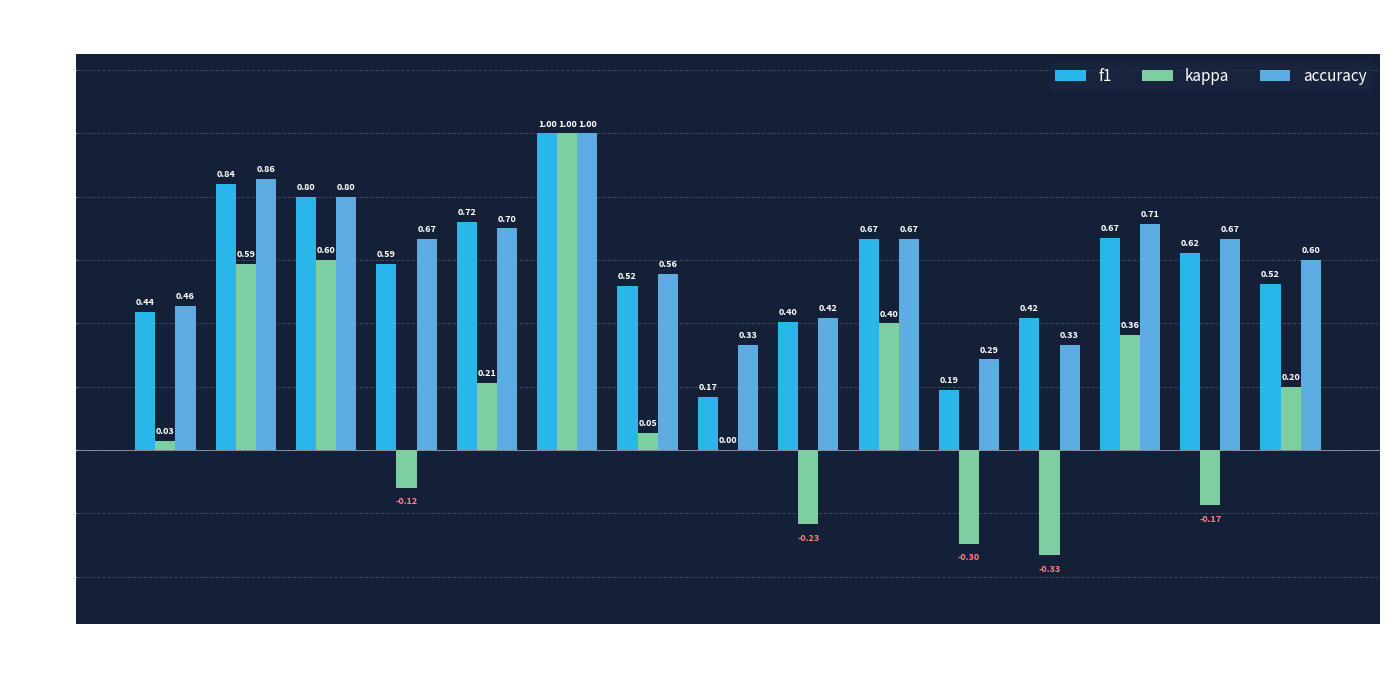

True or false: kappa has a value of 0.6 at 2.

True